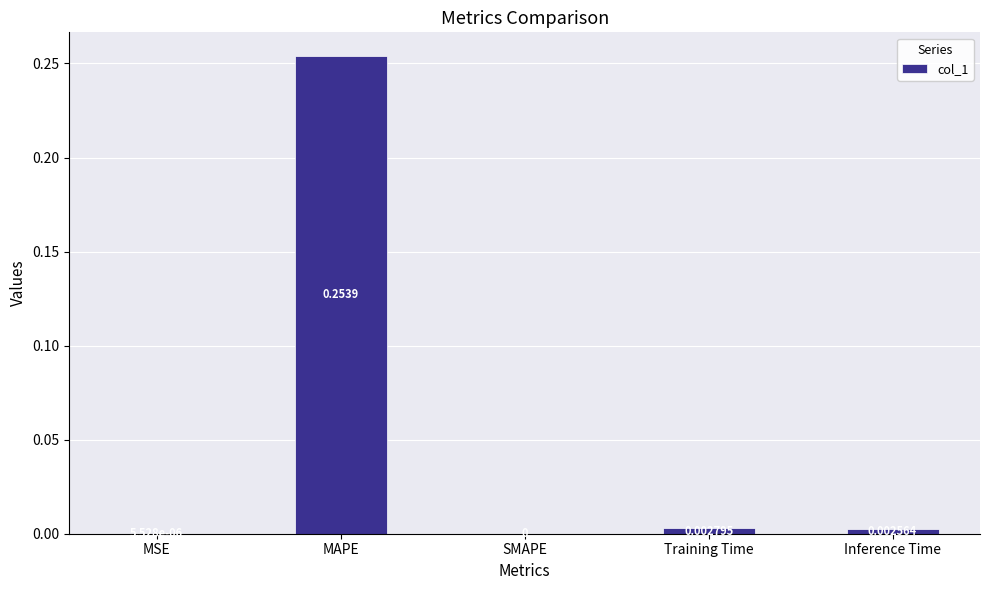

Where is the data nearest to the value 0?

SMAPE